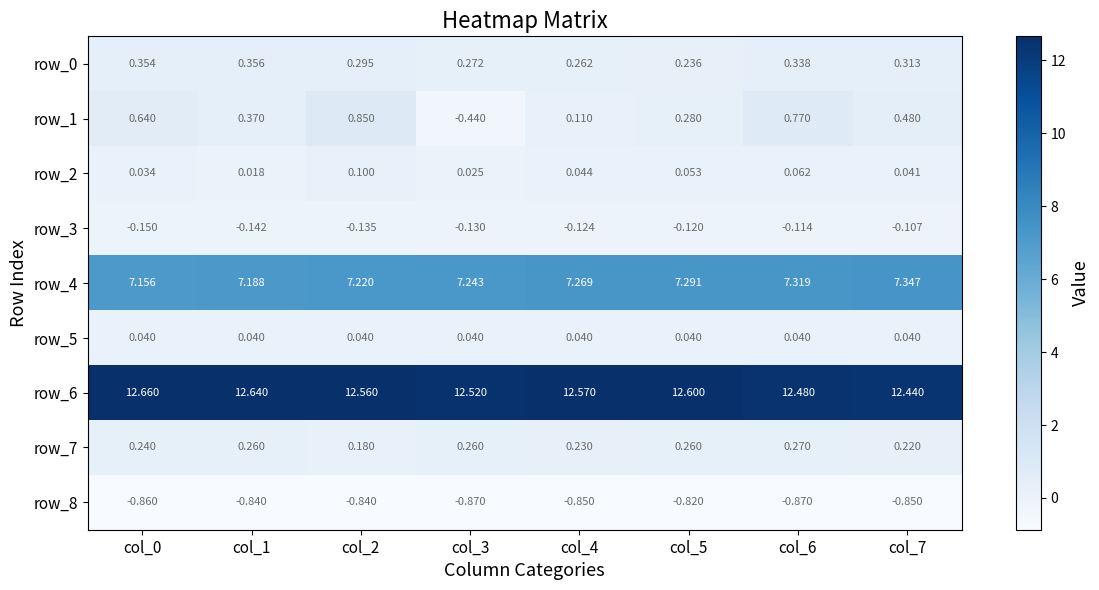

What is the total value across all series at col_7?

19.9